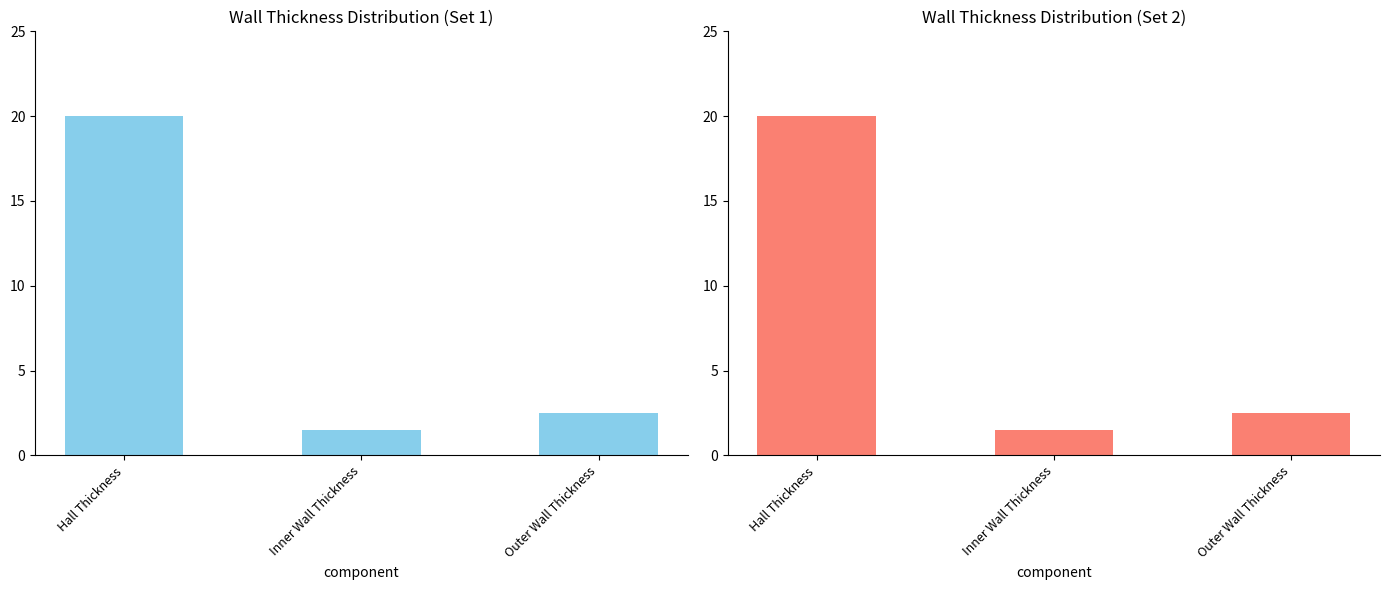

Rank the categories by value from lowest to highest.

Inner Wall Thickness, Outer Wall Thickness, Hall Thickness